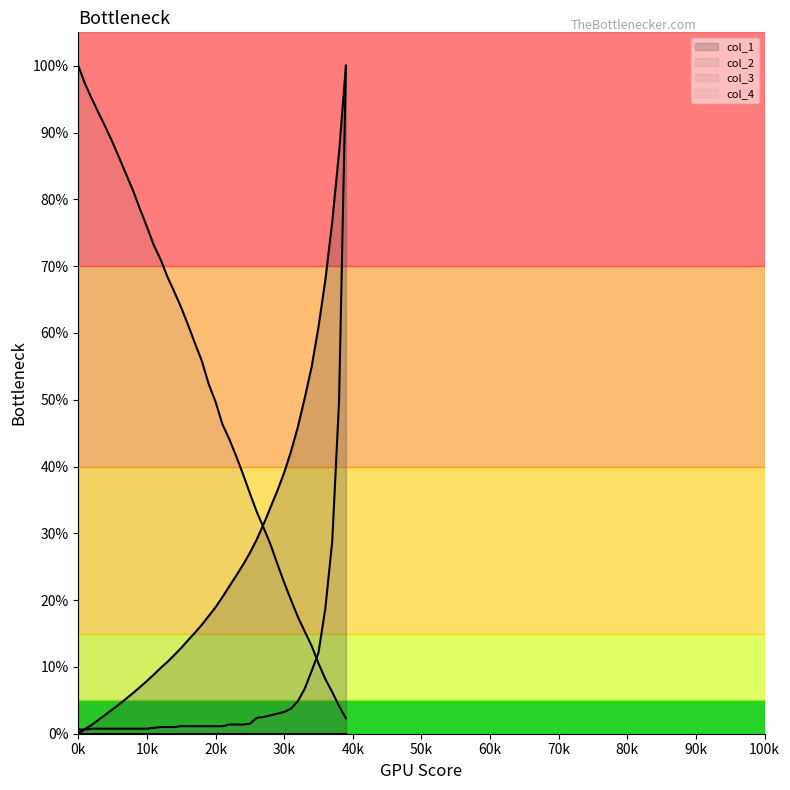

What is the difference between the maximum and second lowest values in the col_2 series?

1.0